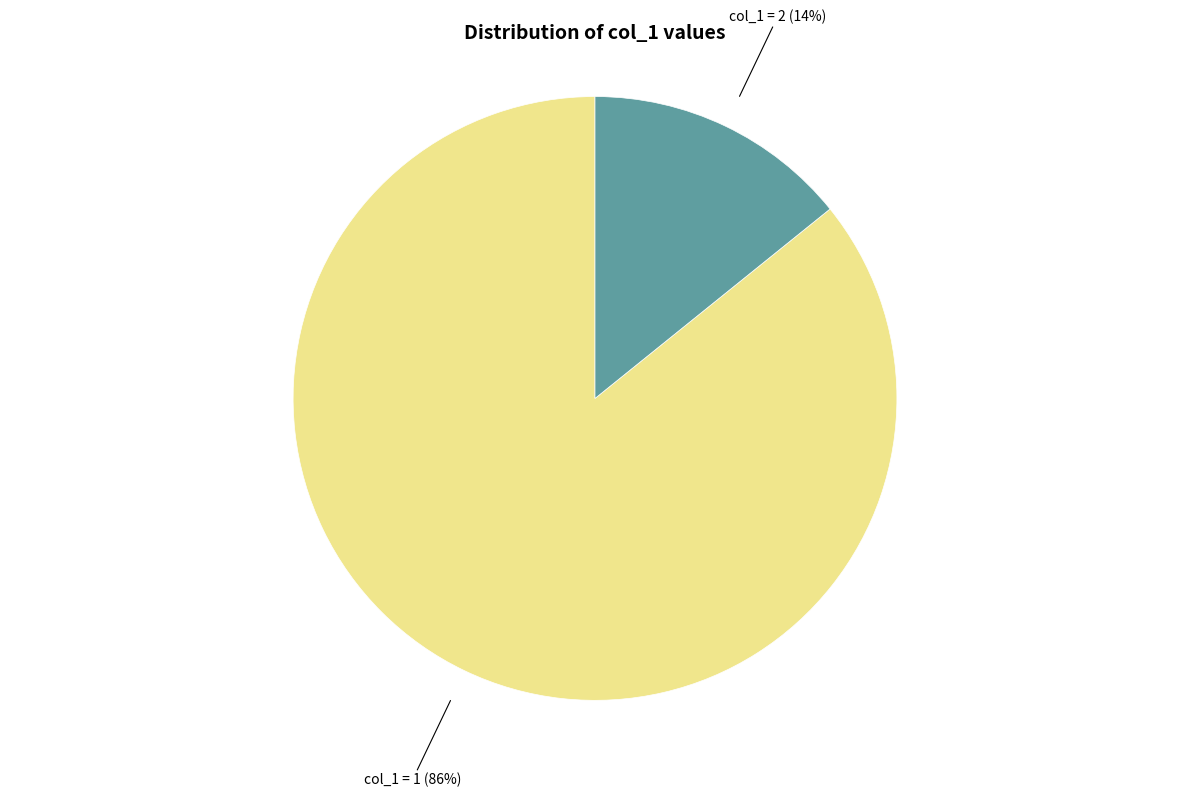

To the nearest percent, what is the average slice percentage?

50%